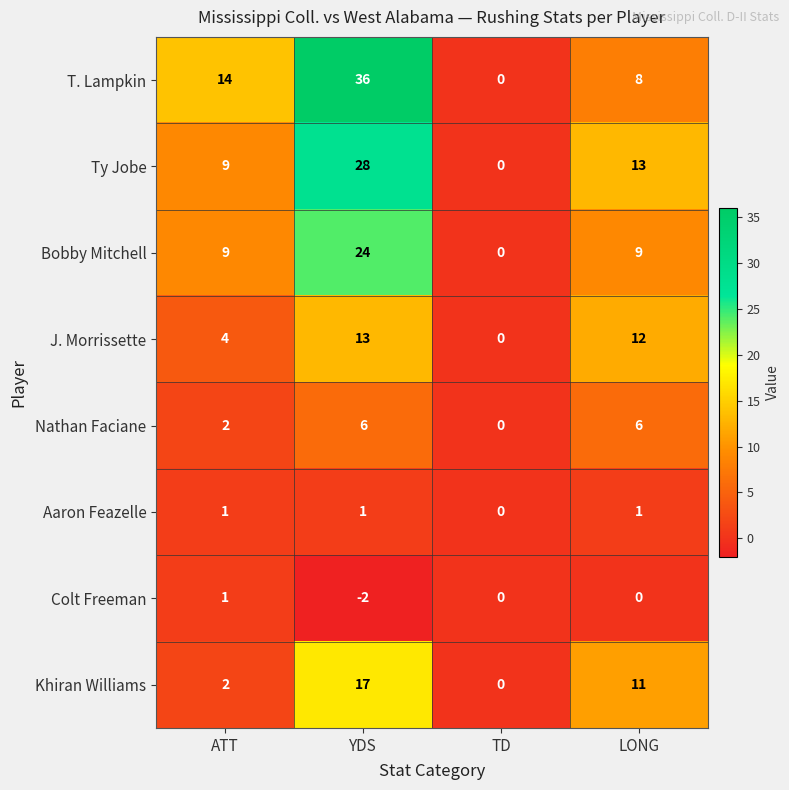

Count the number of data series in this chart.

8